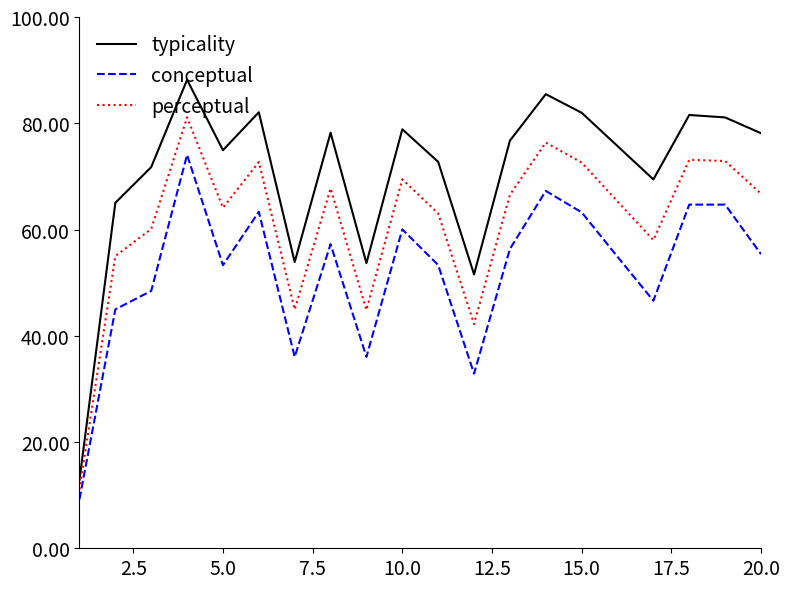

True or false: conceptual has more than 0 points higher than both neighbors.

True